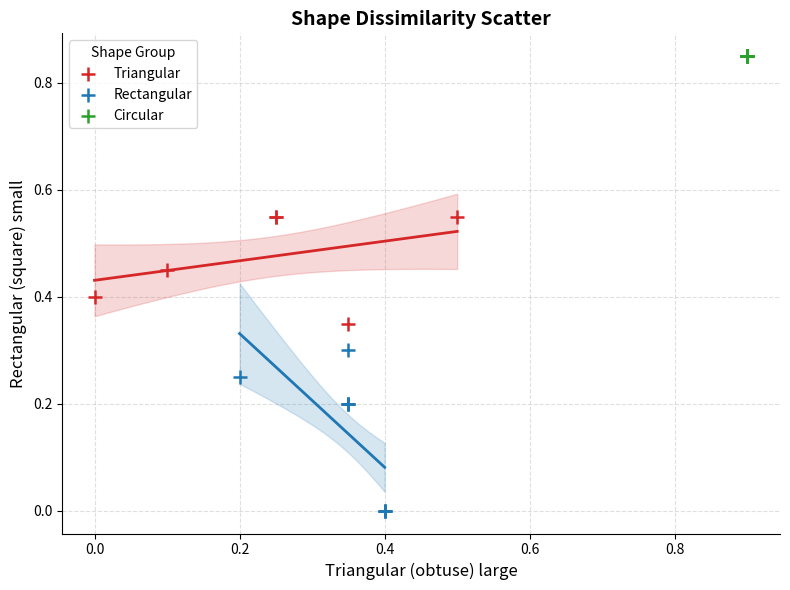

Which series reaches the maximum Y coordinate?

Circular